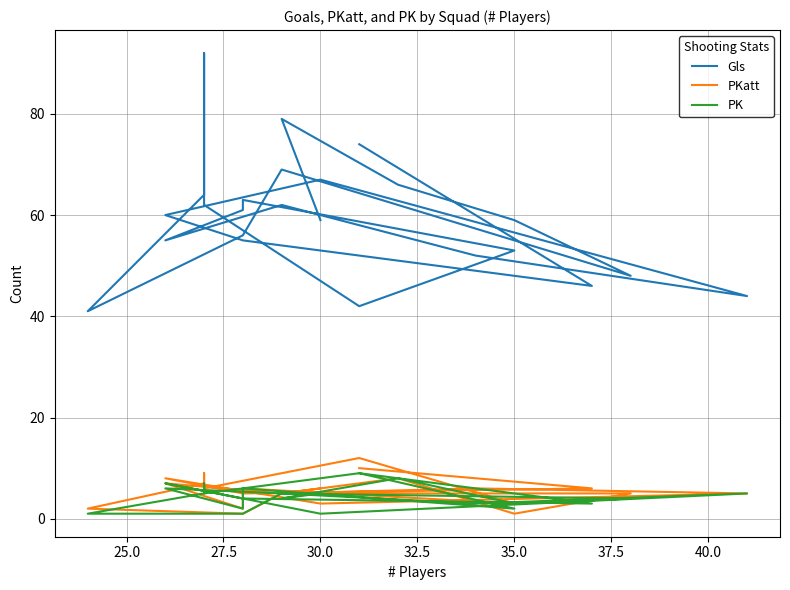

What is the sum of all PK values?

110